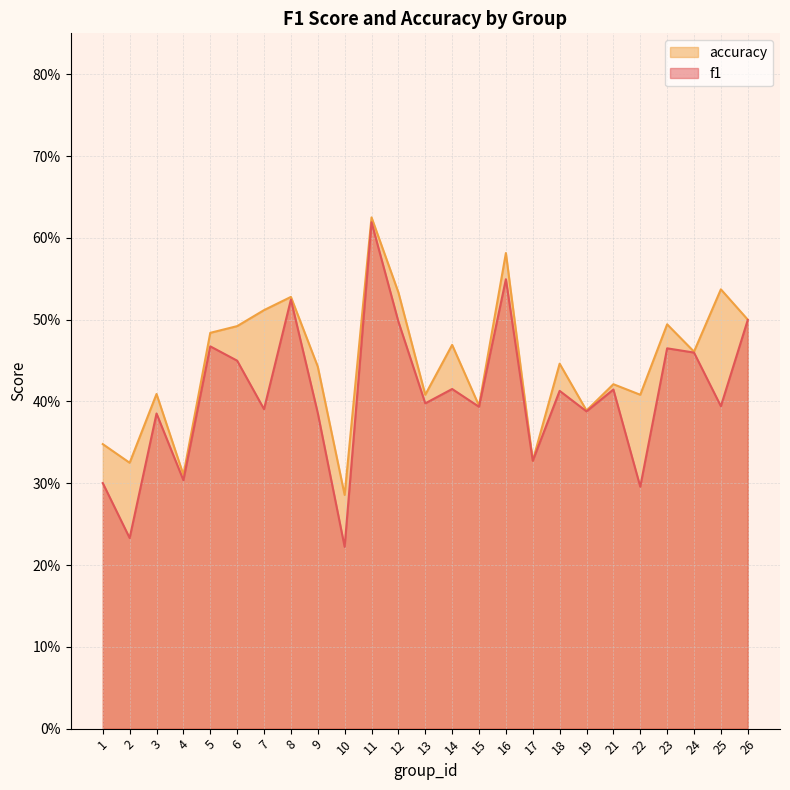

What is the approximate value of f1 at 19?

0.4